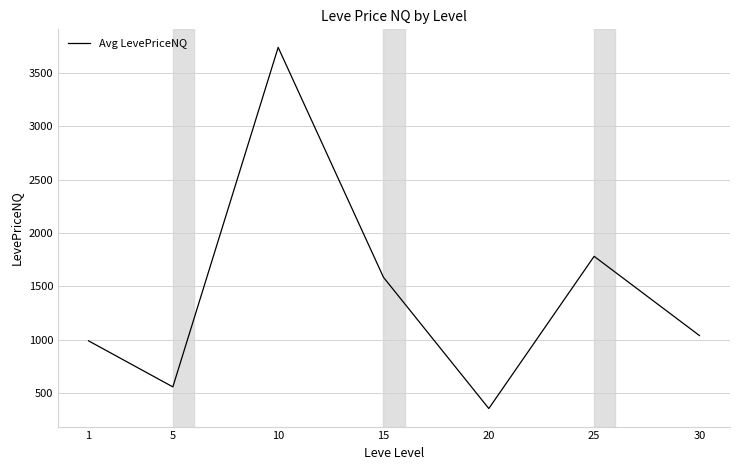

List the labels in order of value, largest first.

10, 25, 15, 30, 1, 5, 20